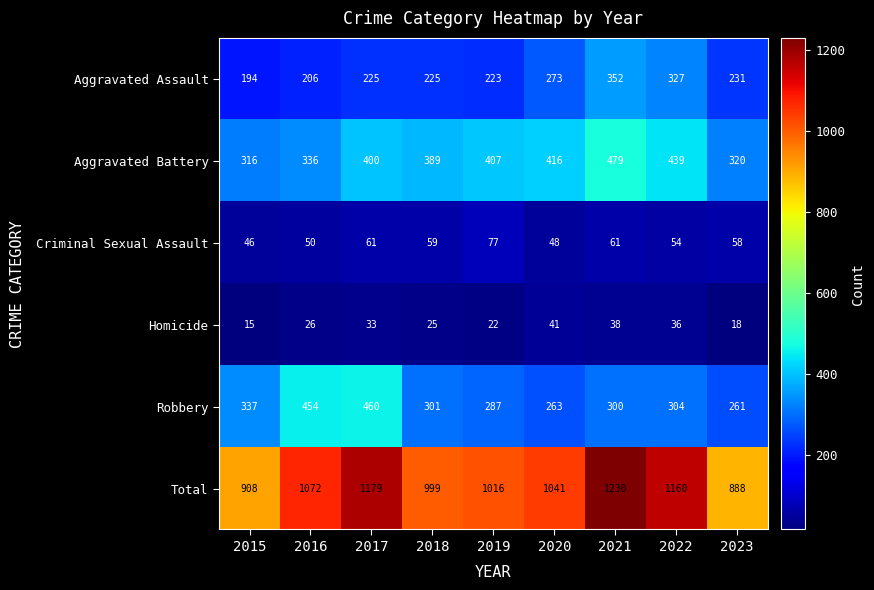

What is the average value of the Total series?

1055